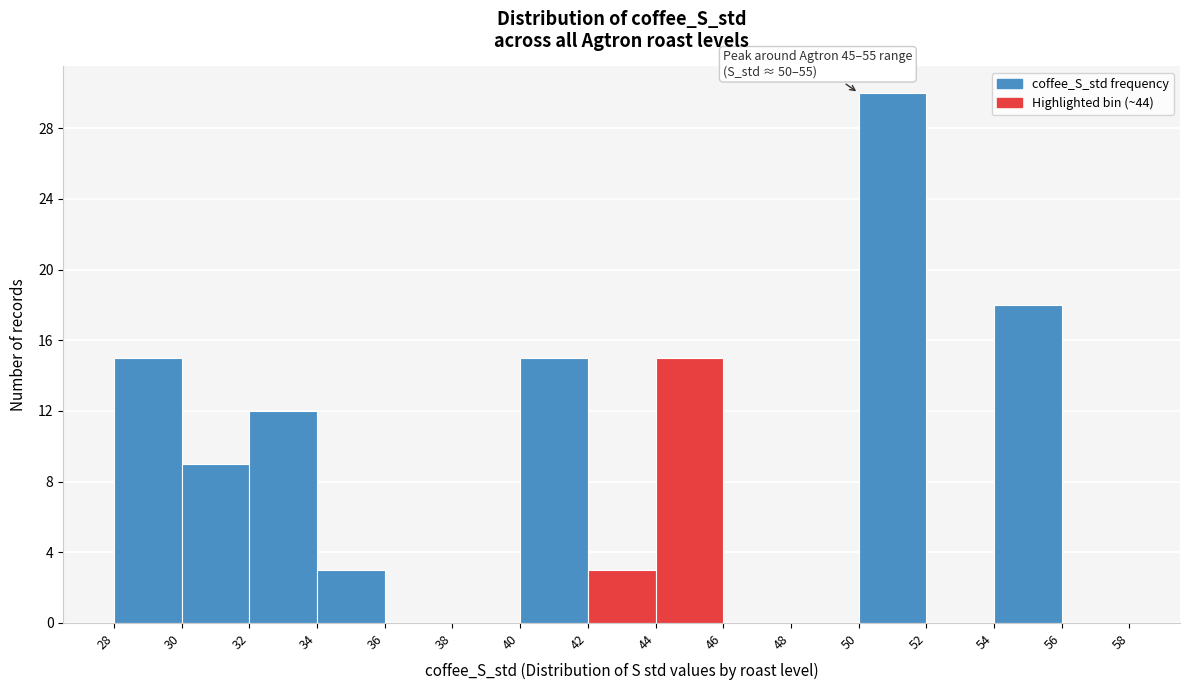

Which range on the x-axis has the tallest bar?

50 to 52